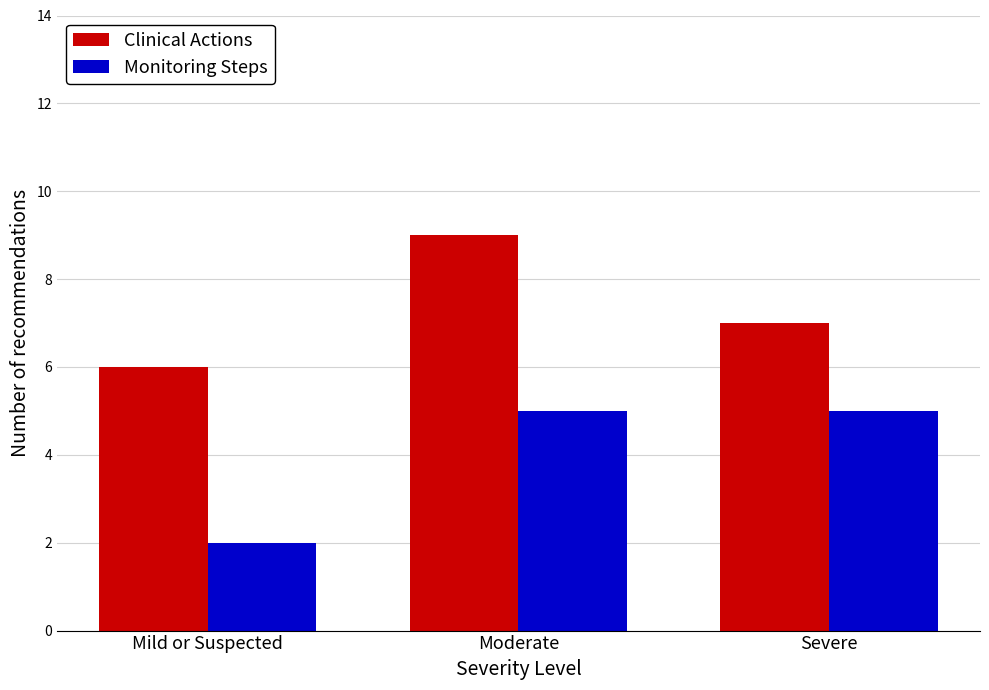

Count the Clinical Actions values in the range 6 to 9.

3